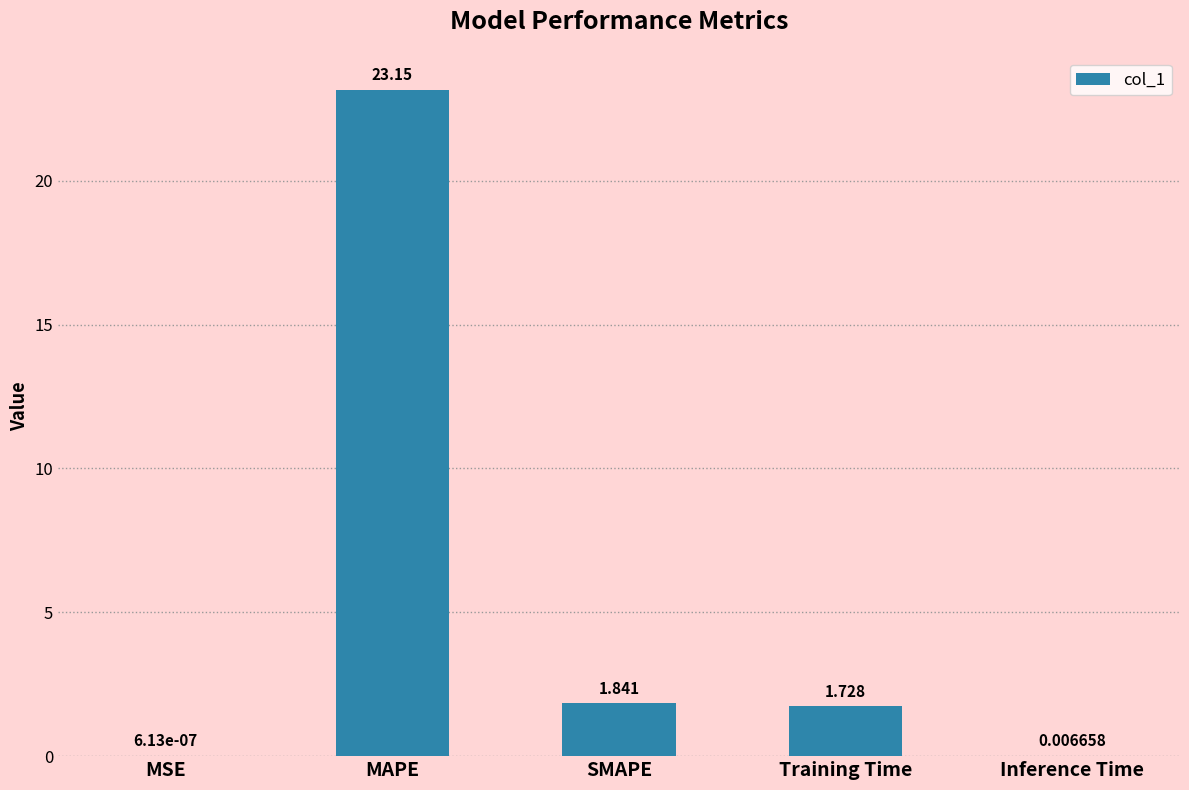

Which label corresponds to the largest value in the chart?

MAPE